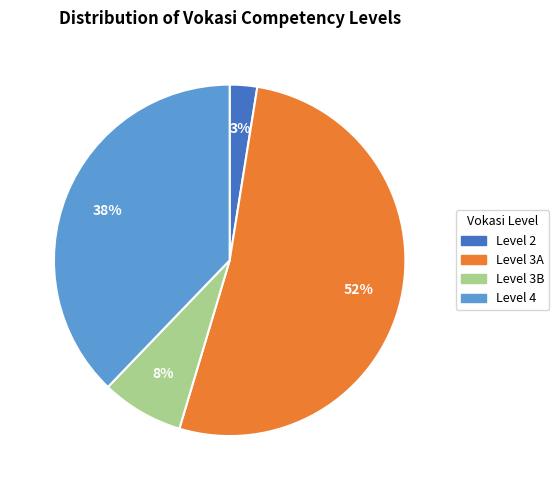

Is there any slice that represents more than half of the pie?

Yes